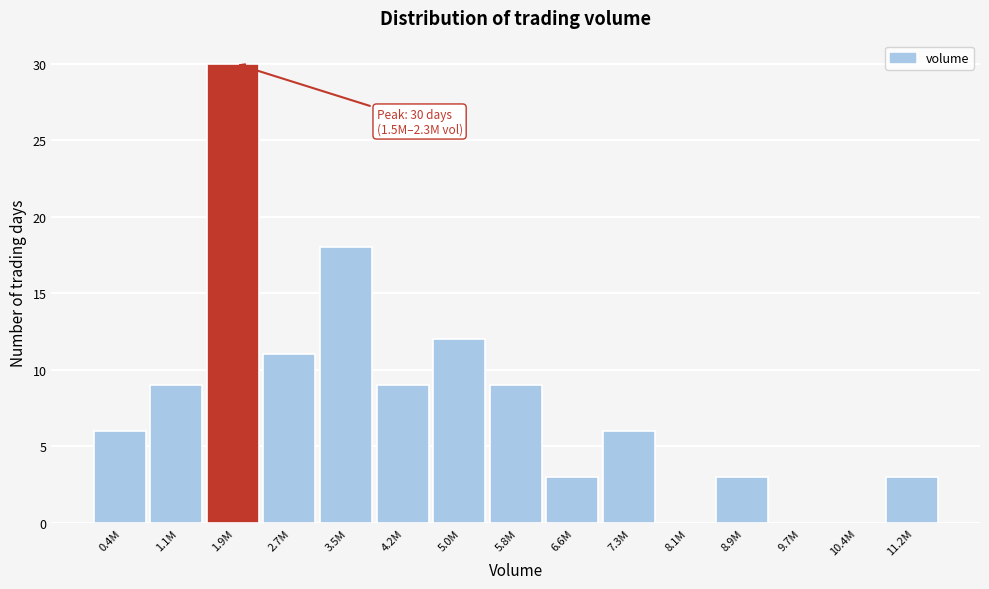

Reading right to left, what are all the values shown in this chart?

11.2M=3	10.4M=0	9.7M=0	8.9M=3	8.1M=0	7.3M=6	6.6M=3	5.8M=9	5.0M=12	4.2M=9	3.5M=18	2.7M=11	1.9M=30	1.1M=9	0.4M=6